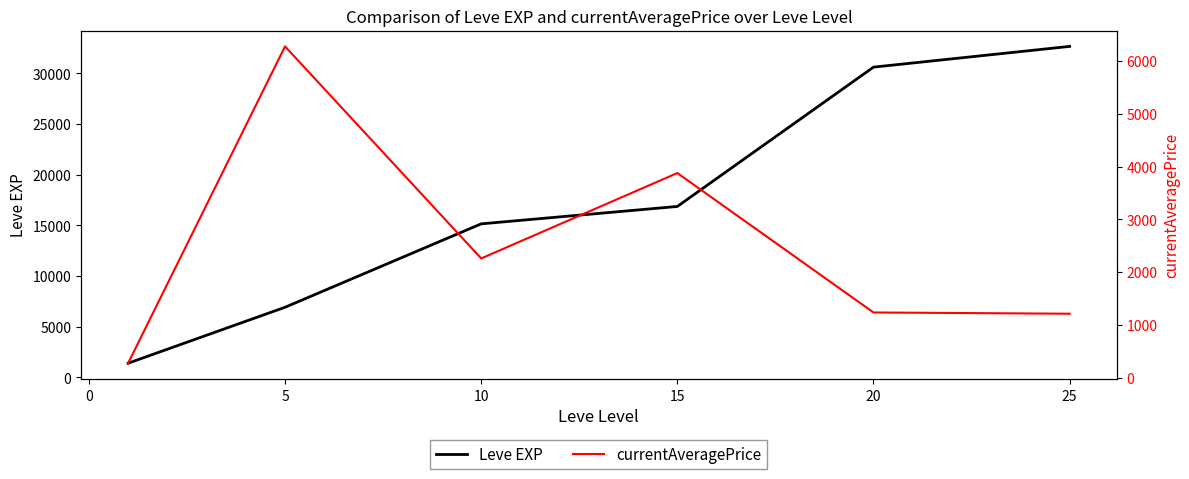

What is the difference between the maximum and minimum values in the Leve EXP series?

31257.2